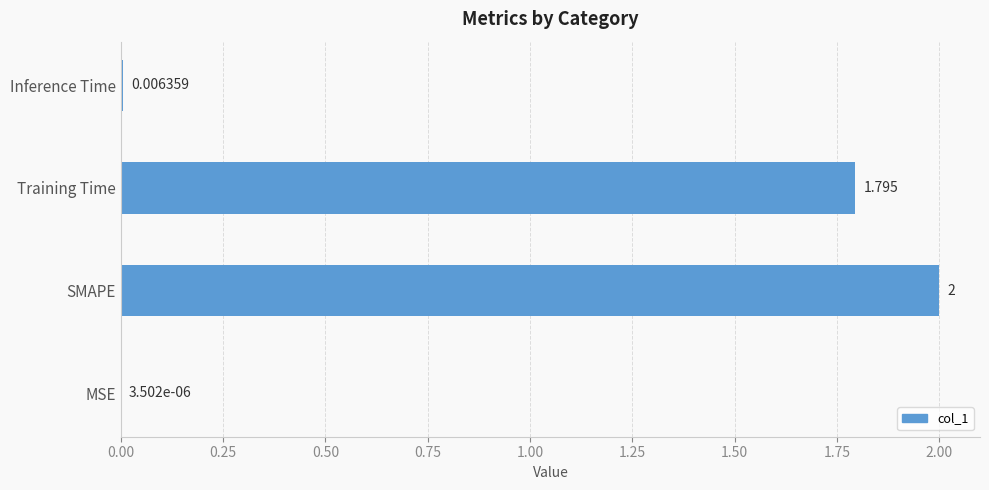

Which category has the highest value across all series?

SMAPE